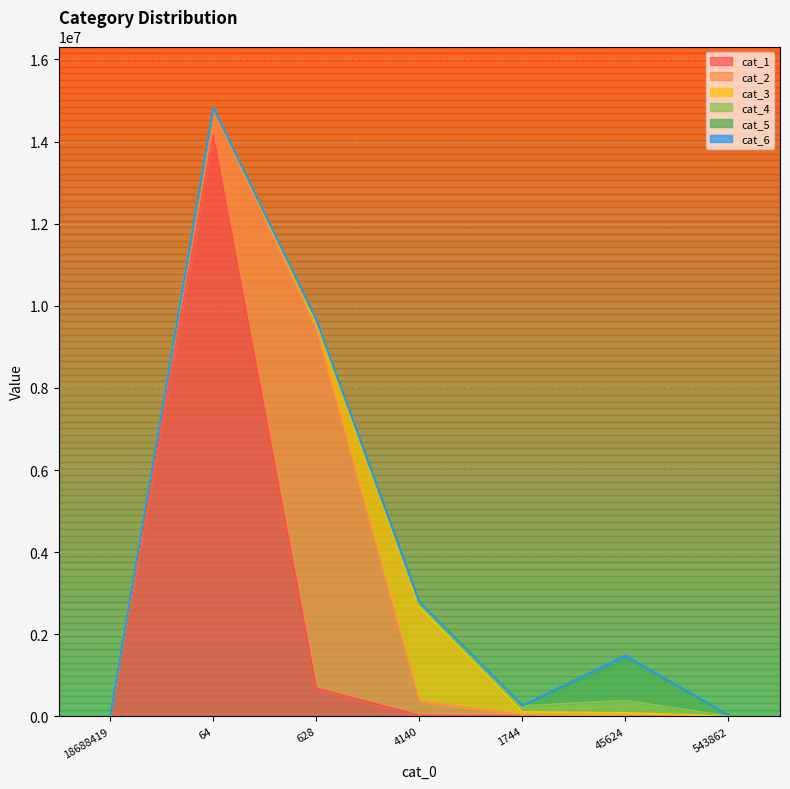

How many values in the cat_6 series exceed 974?

3